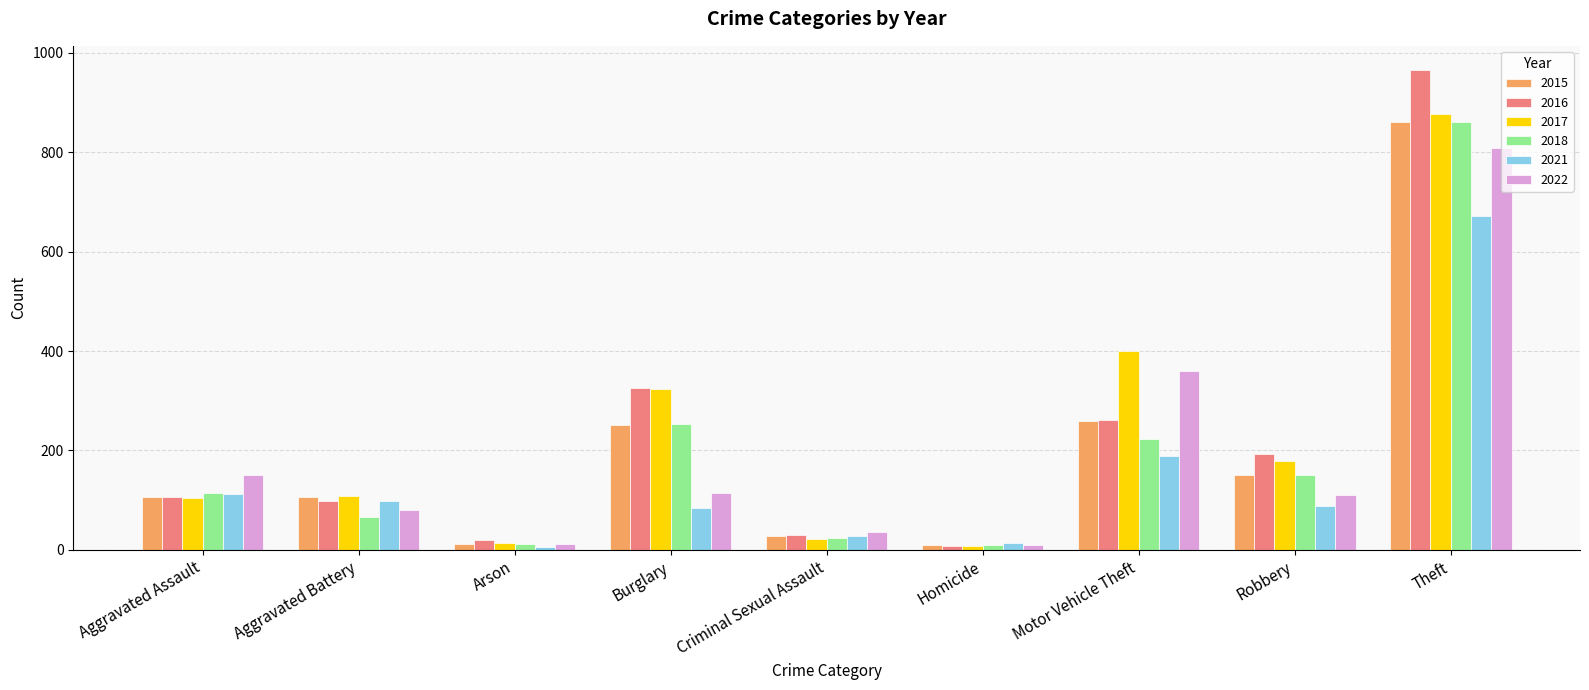

What is the total value across all series at Homicide?

56